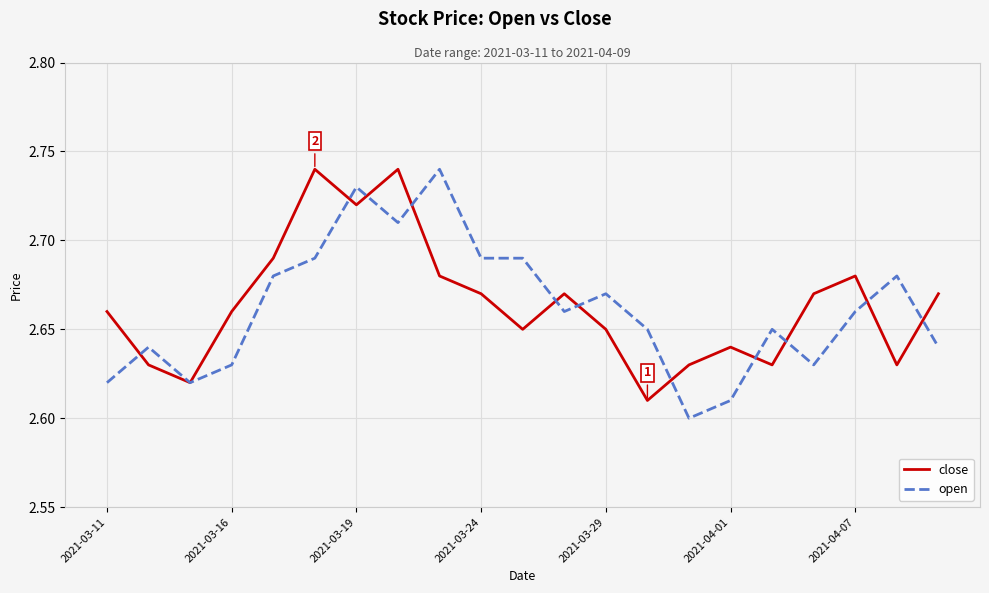

True or false: open has more than 2 points higher than both neighbors.

True